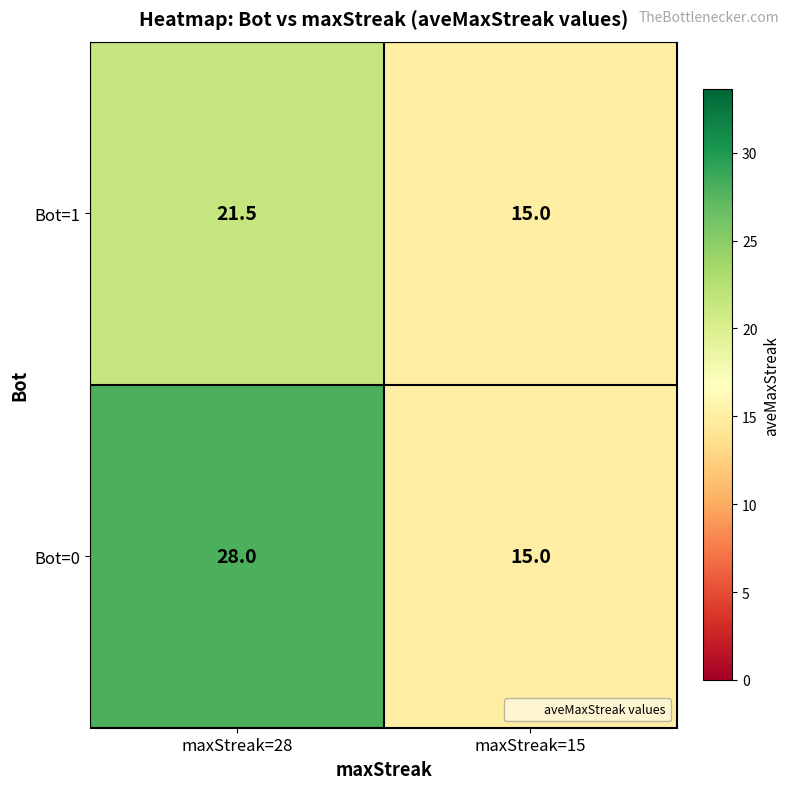

How many values in the Bot=1 series are below 21?

1